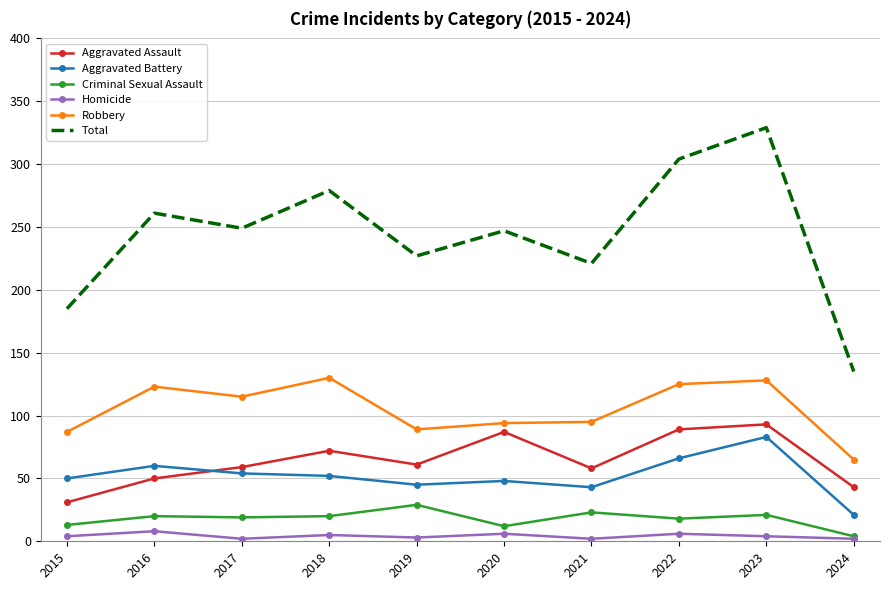

True or false: Robbery and Total intersect in this chart.

False